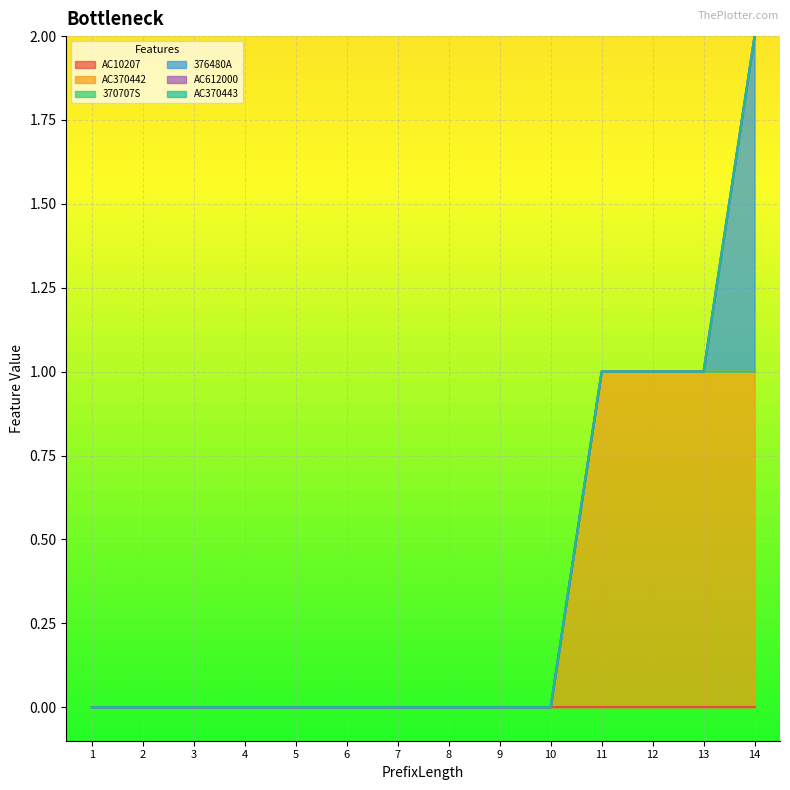

How many lines are shown in the chart?

6